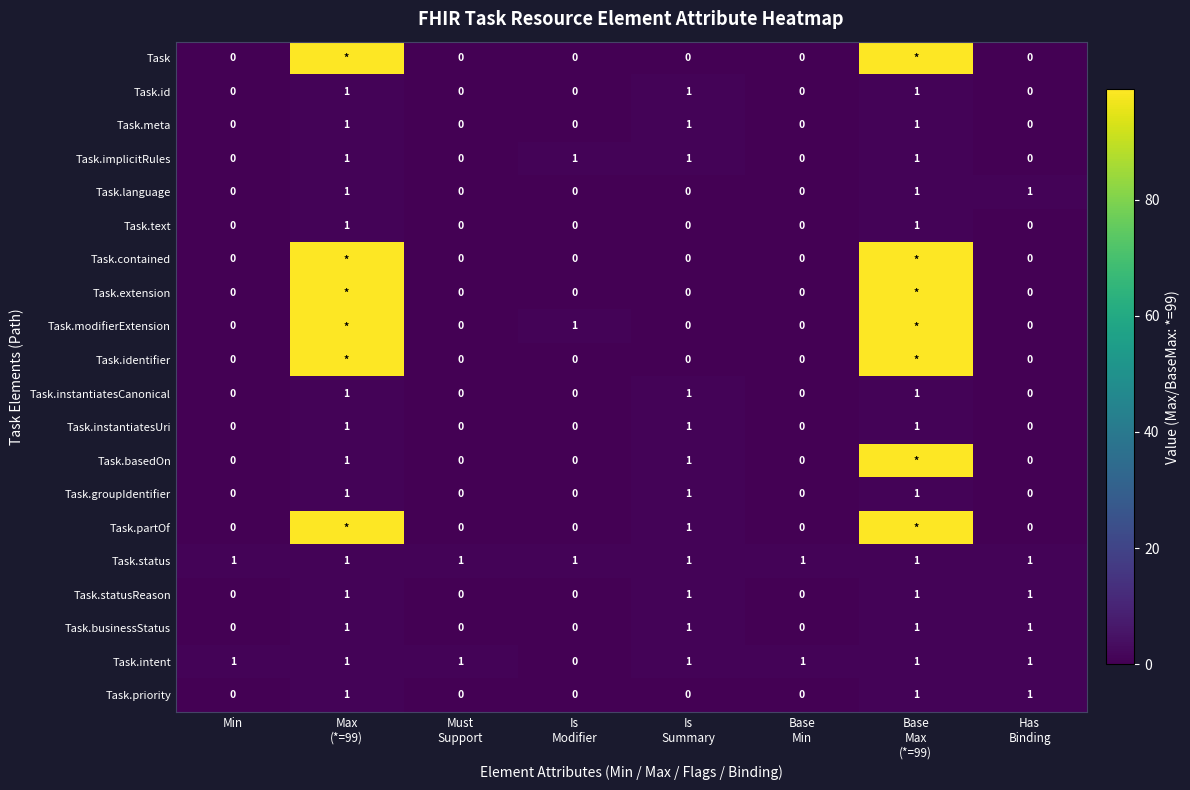

How many distinct data groups are displayed?

20